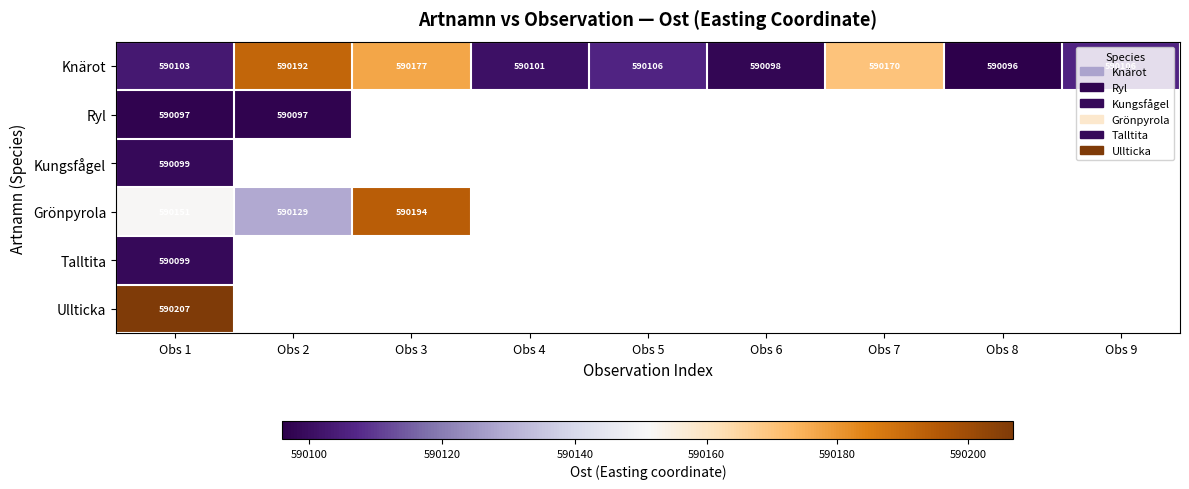

Is it true that Knärot equals 306671 at Obs 5?

False